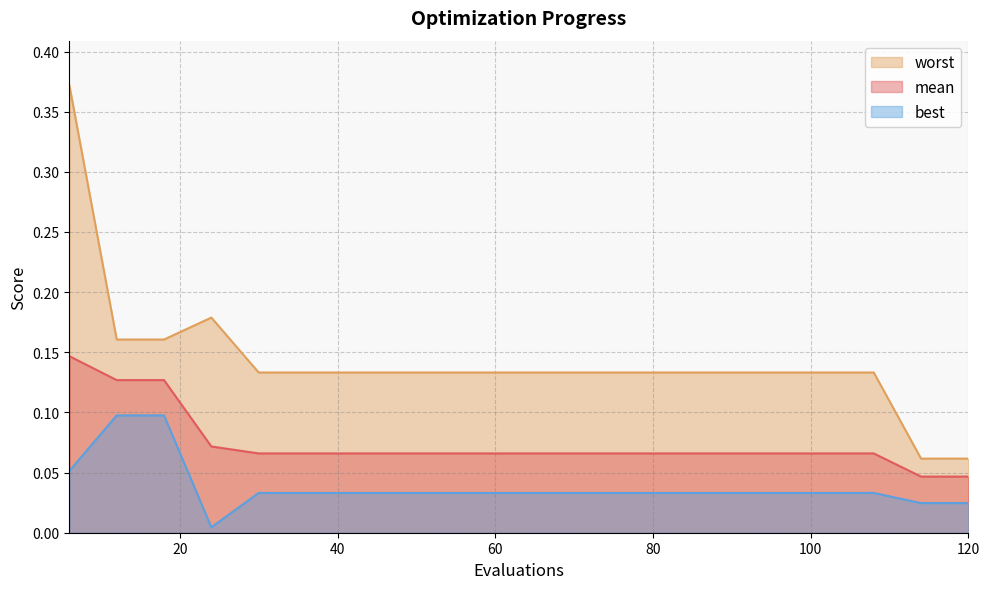

What is the difference between the maximum and minimum values in the best series?

0.1